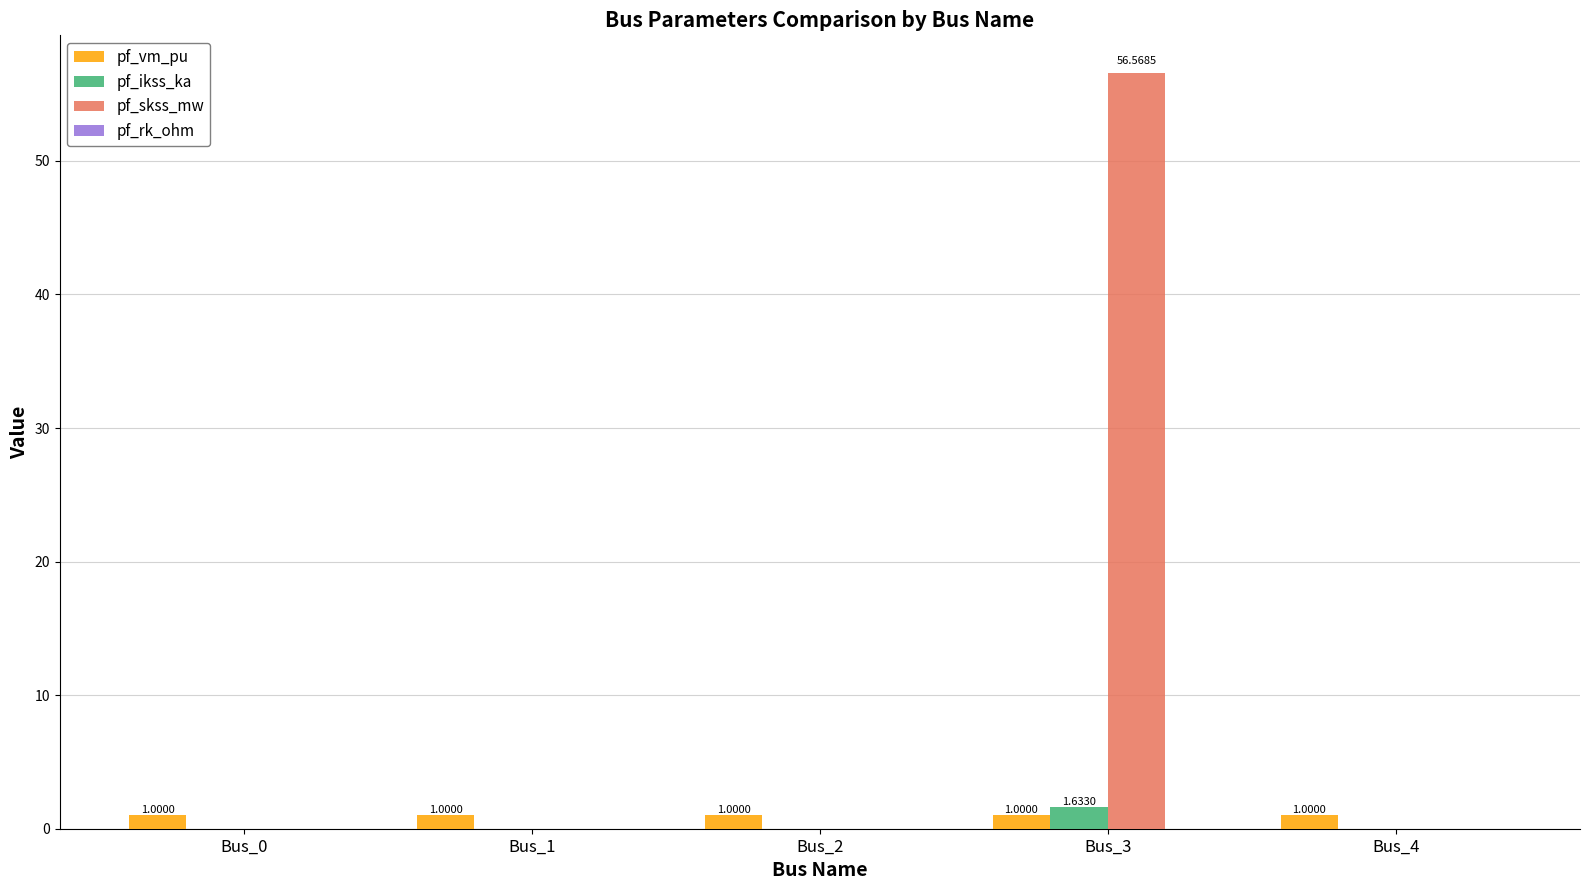

Is the value of pf_skss_mw at Bus_0 greater than the value of pf_ikss_ka at Bus_3?

No